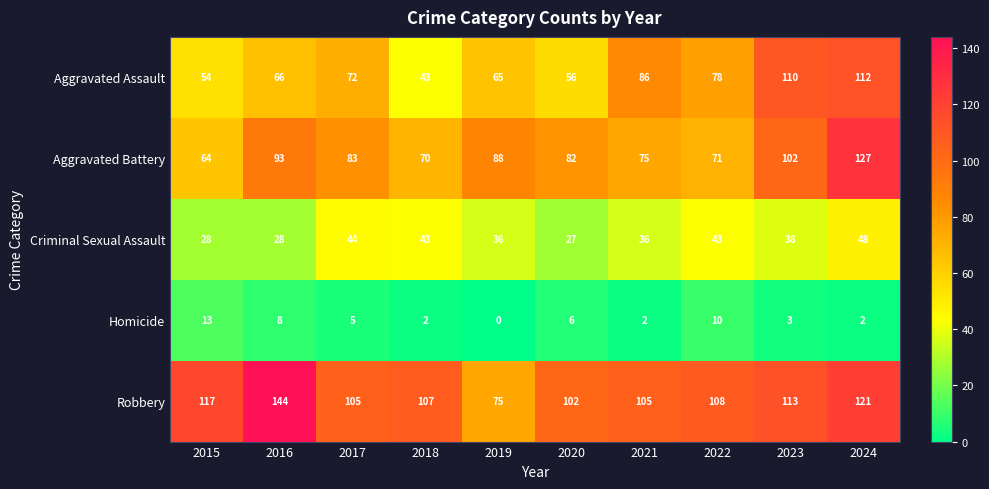

What is the sum of the Aggravated Battery values at 2015 and 2020?

146